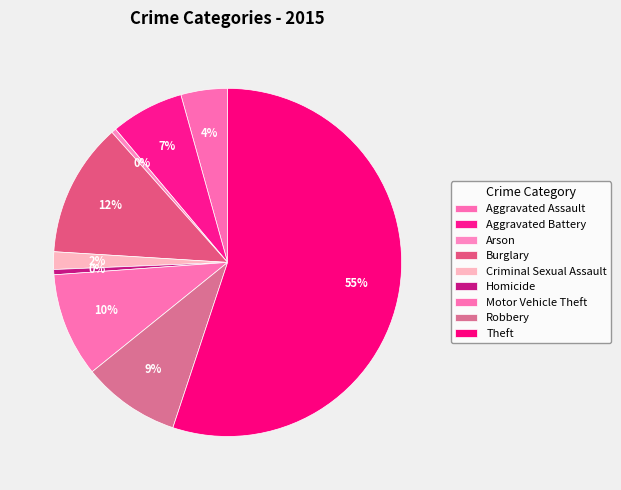

Count the number of slices in the pie.

9